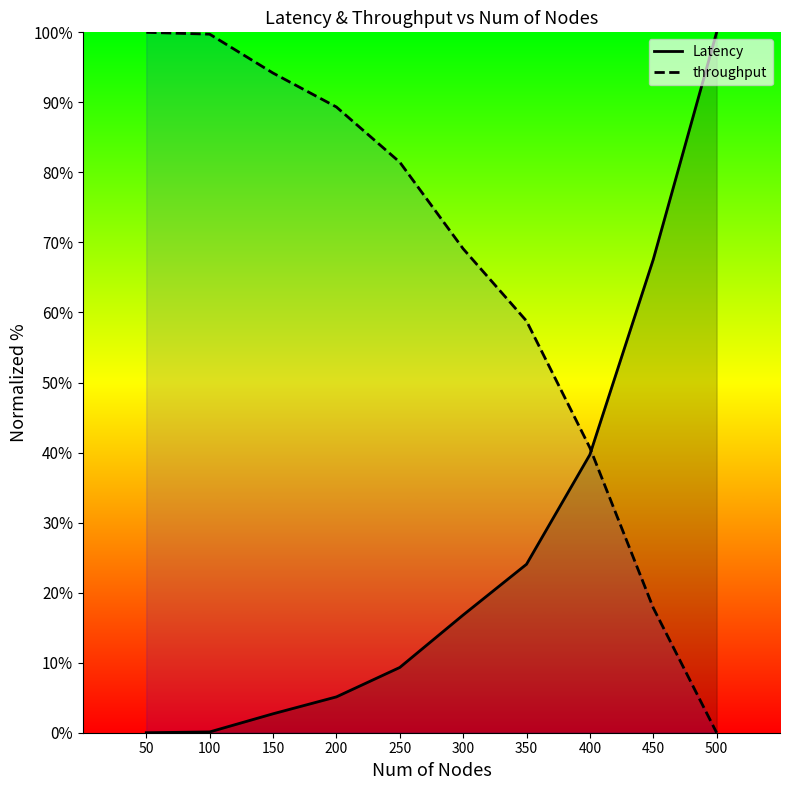

What is the average value of the Latency series?

26.5